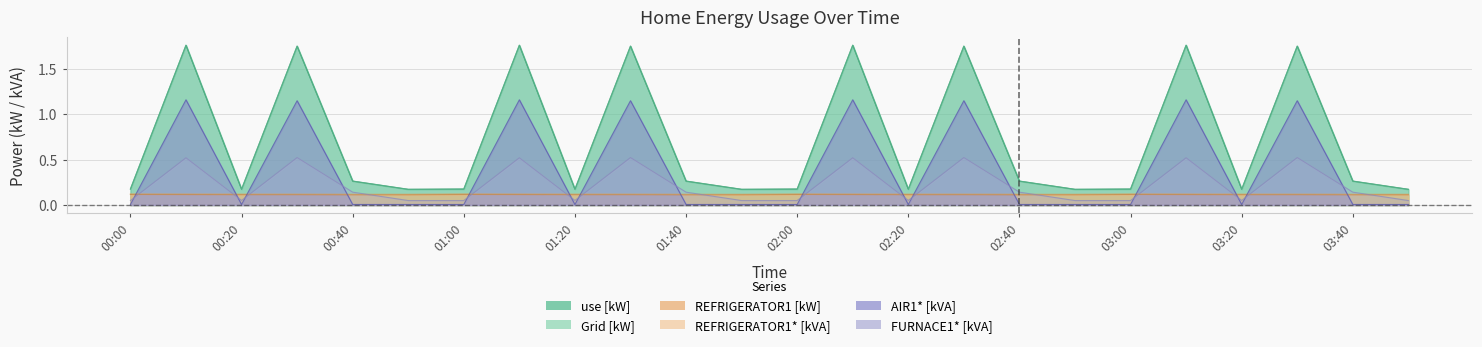

Count the number of data series in this chart.

6